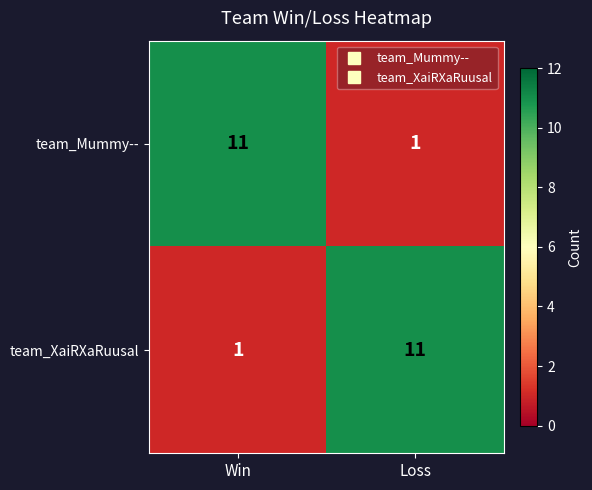

Is it true that team_XaiRXaRuusal equals 3 at Loss?

False